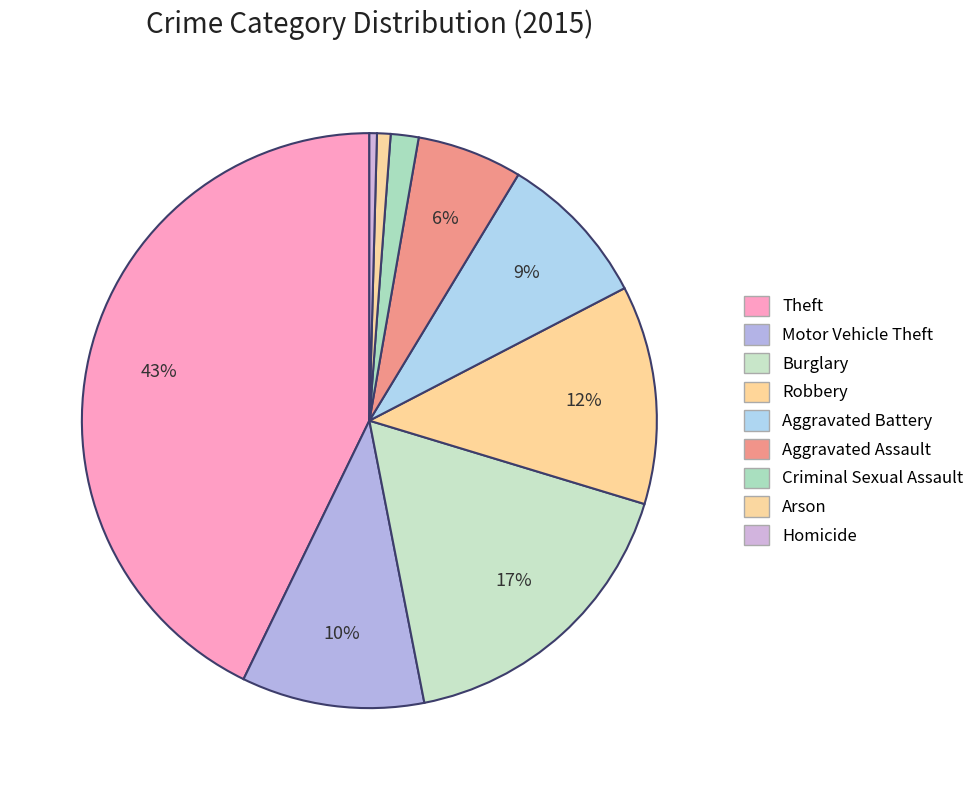

To the nearest percent, what percentage of the pie is Arson?

1%